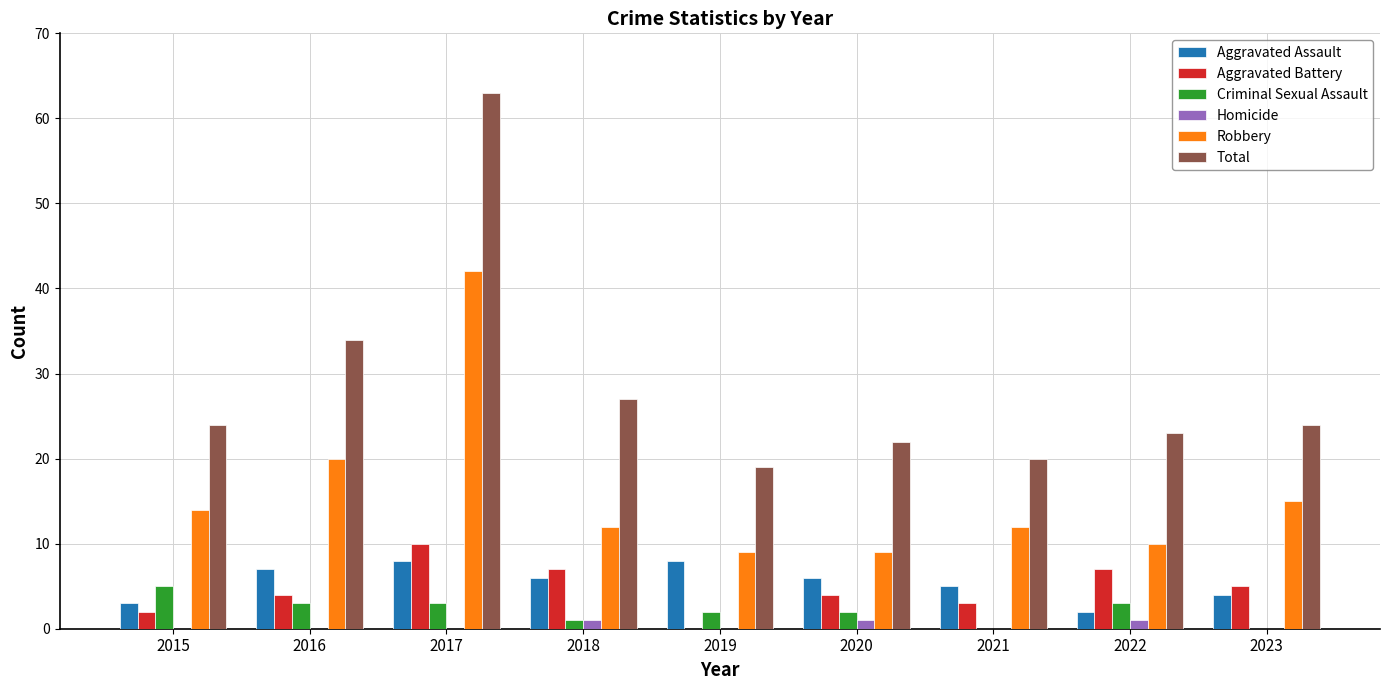

Count the Criminal Sexual Assault values in the range 1 to 3.

6